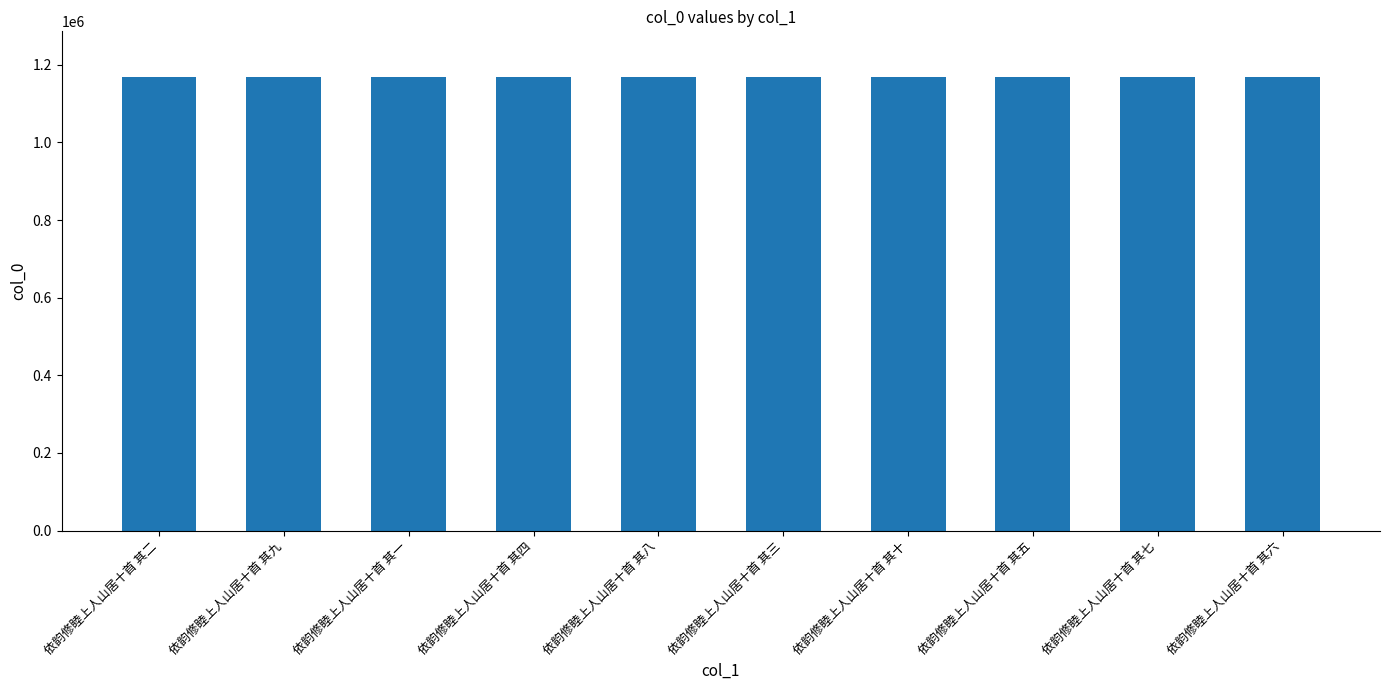

What is the ratio of the value at 依韵修睦上人山居十首 其一 to the value at 依韵修睦上人山居十首 其六?

1.0